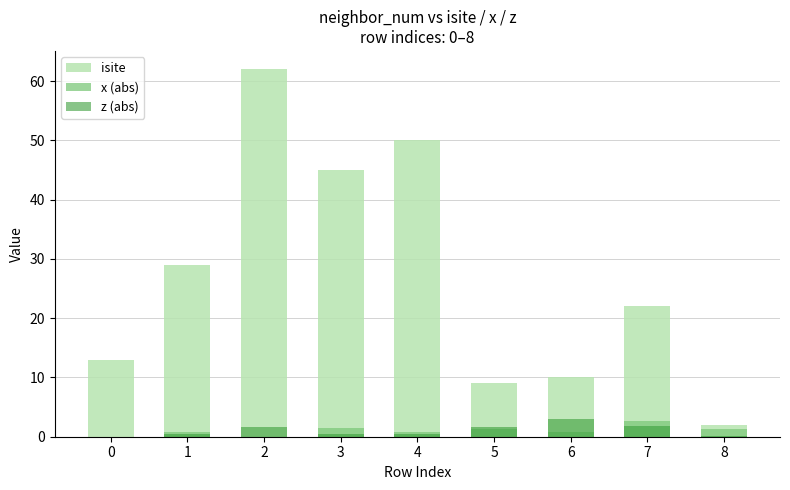

Reading right to left, list all the values displayed in this chart.

isite: 8=2.0	7=22.0	6=10.0	5=9.0	4=50.0	3=45.0	2=62.0	1=29.0	0=13.0
x (abs): 8=1.3	7=2.6	6=0.7	5=1.3	4=0.8	3=1.5	2=0.0	1=0.8	0=0.0
z (abs): 8=0.1	7=1.7	6=3.0	5=1.7	4=0.5	3=0.5	2=1.6	1=0.5	0=0.0